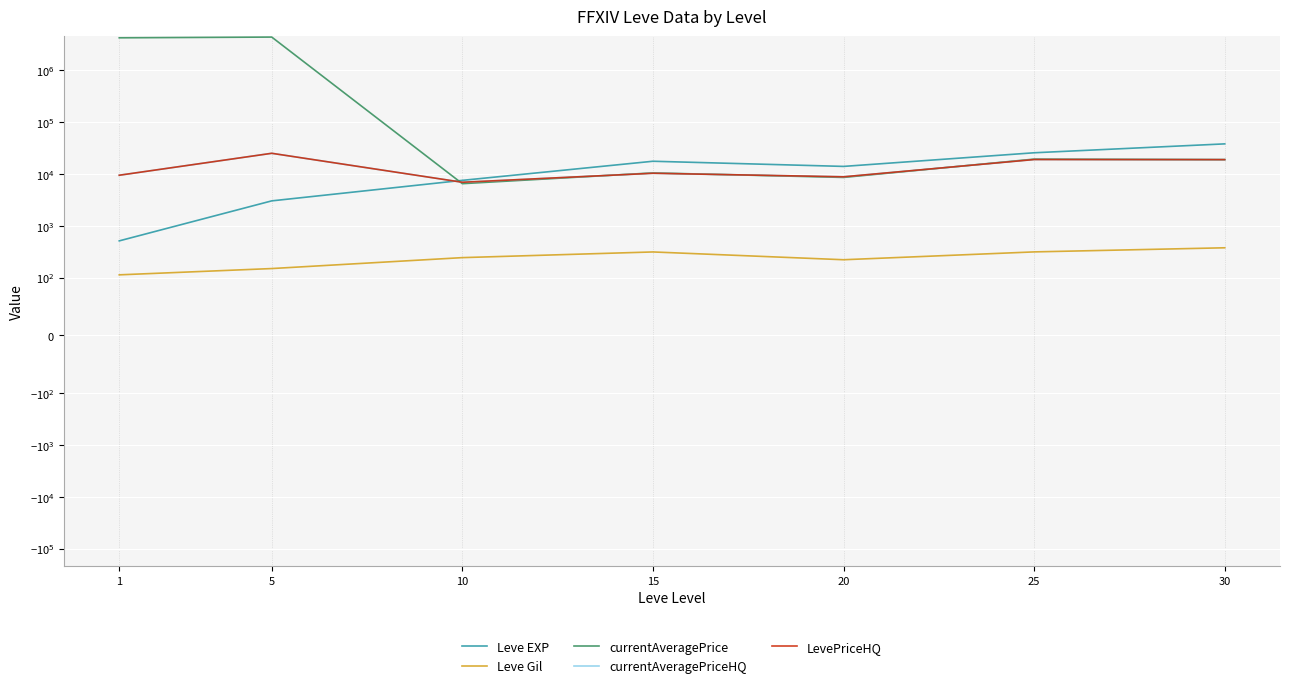

What is the difference between the second highest and second lowest values in the Leve Gil series?

163.3